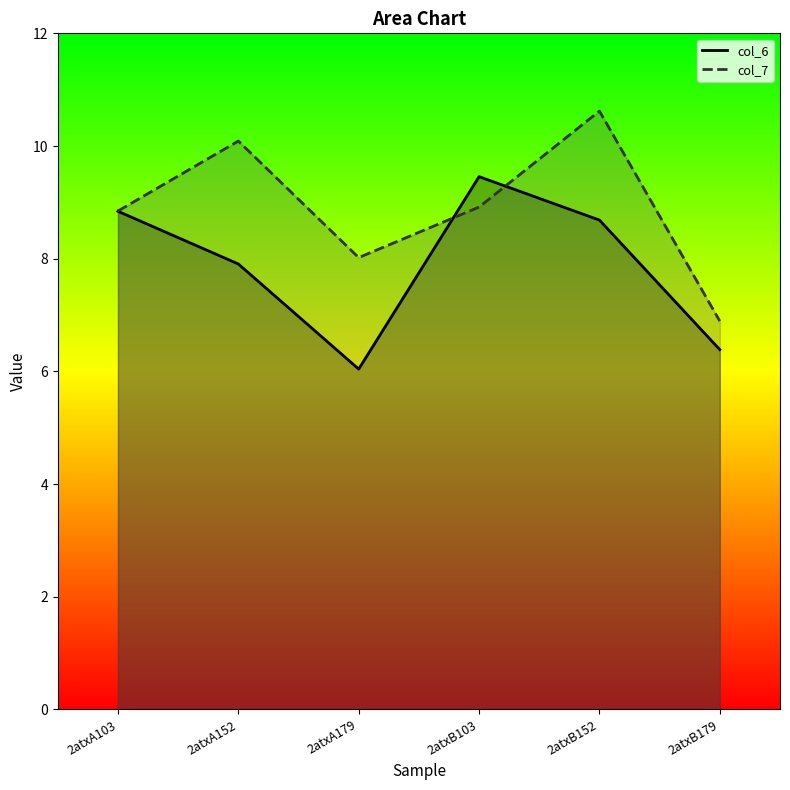

What is the total value across all series at 2atxB179?

13.3